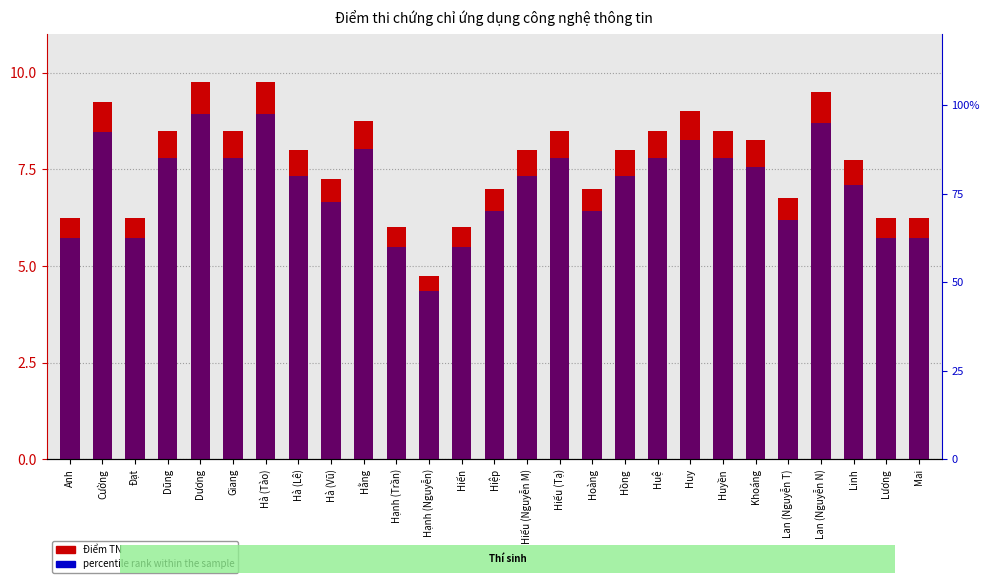

At which category is the sum across all series the highest?

Dương